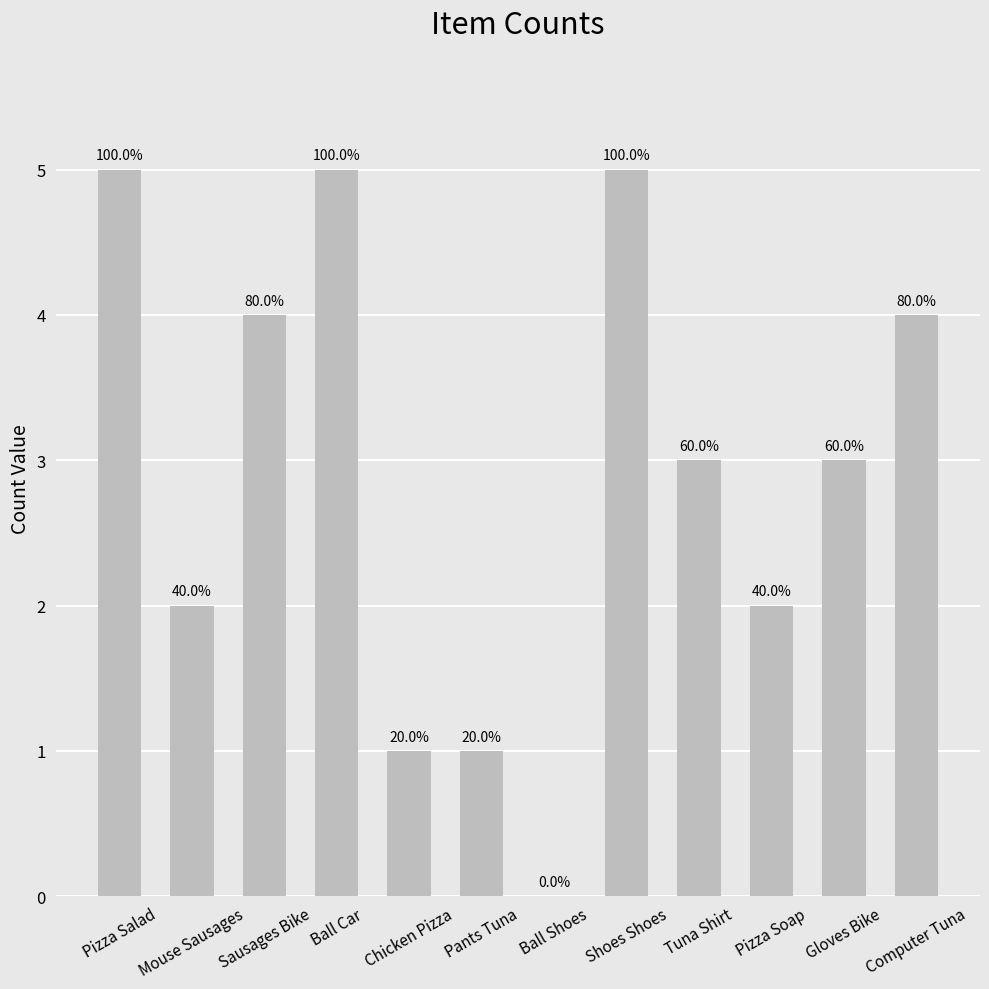

Are the bars horizontal?

No